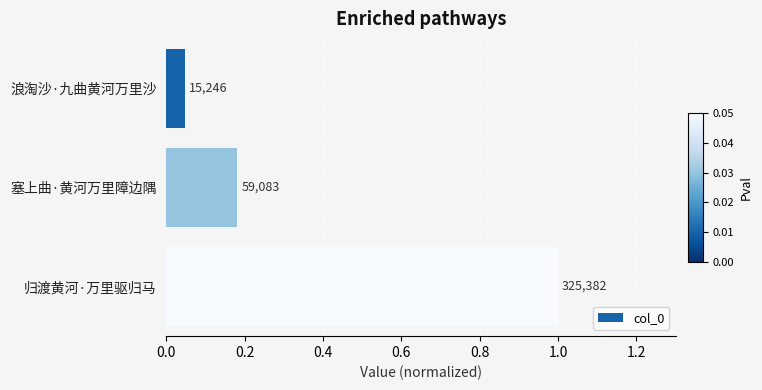

What is the average value?

0.4